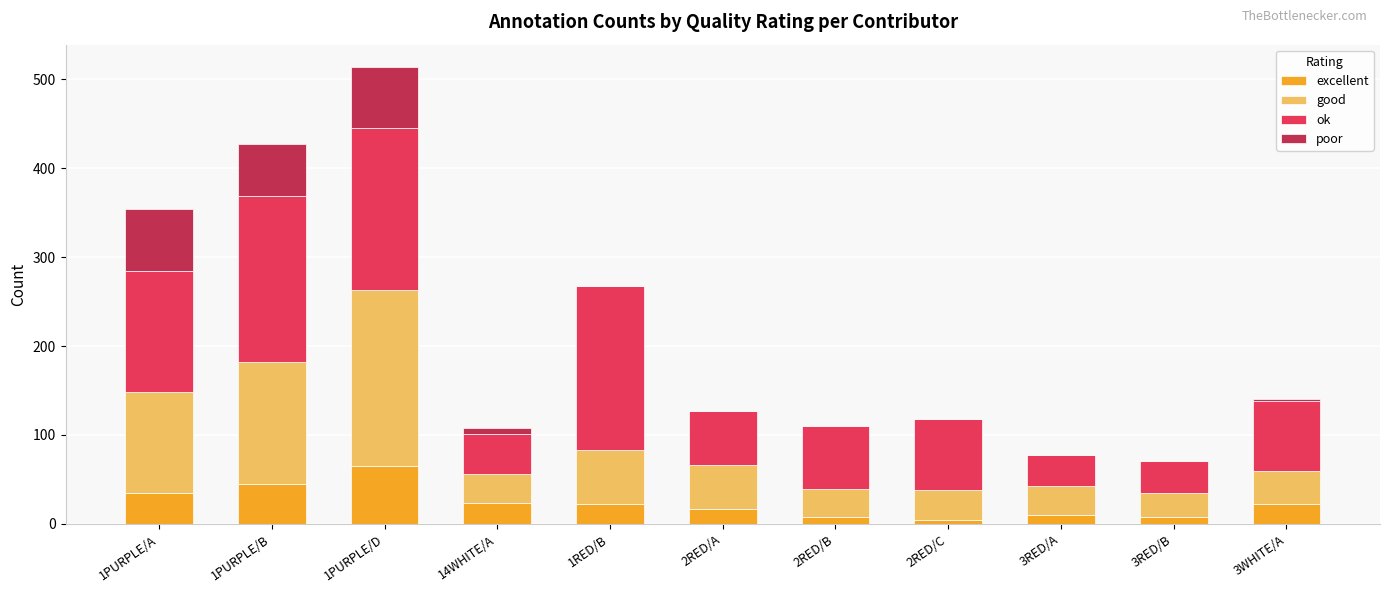

What is the total value across all series at 3RED/B?

71